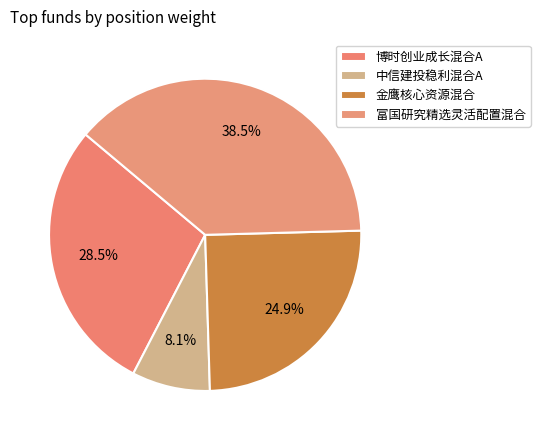

How many slices are in this pie chart?

4